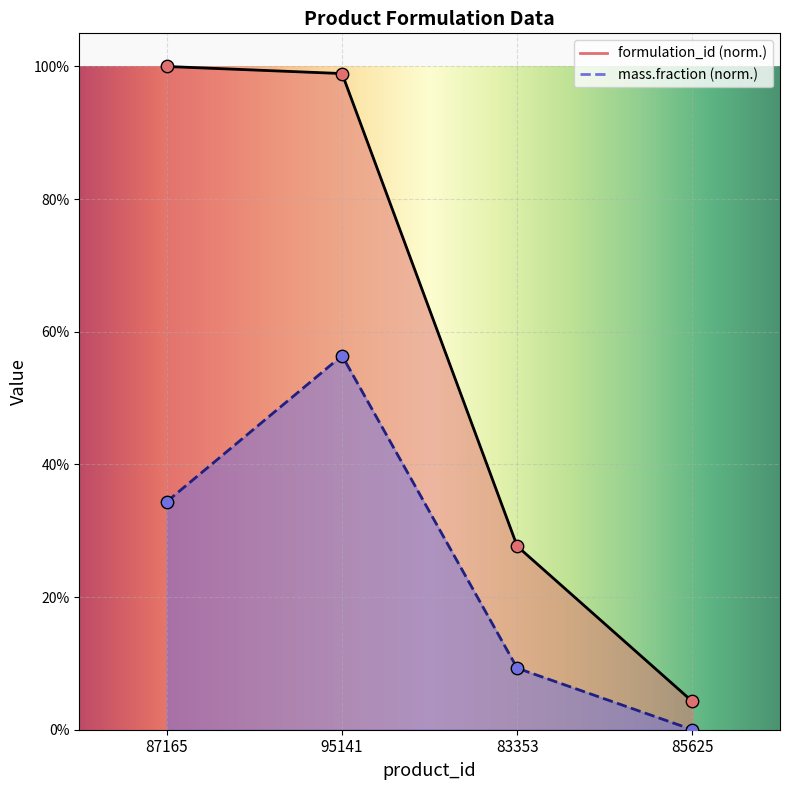

What is the total value across all series at 95141?

1.6